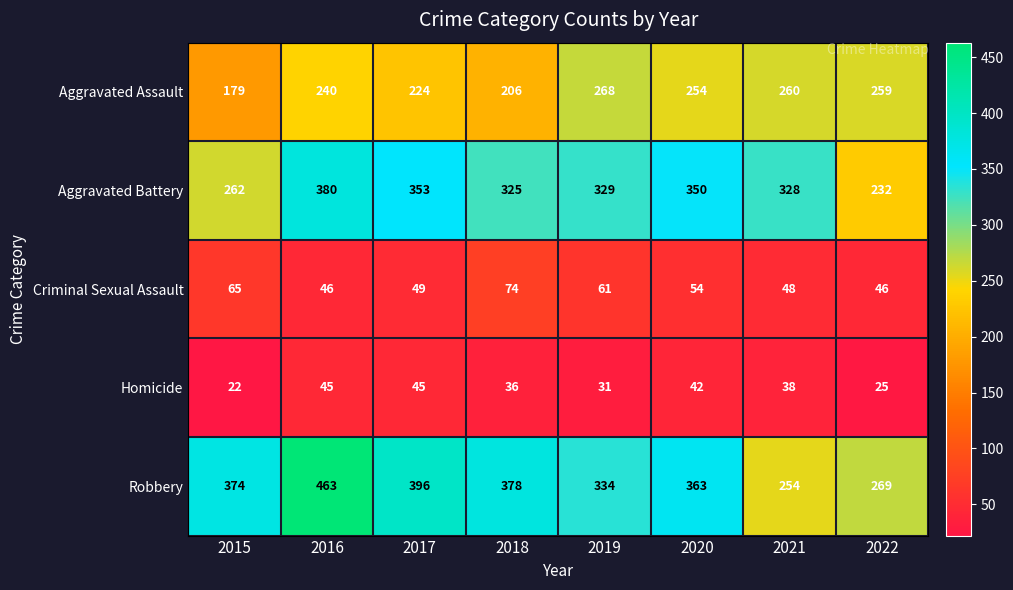

Which series has the largest total across all categories?

Robbery